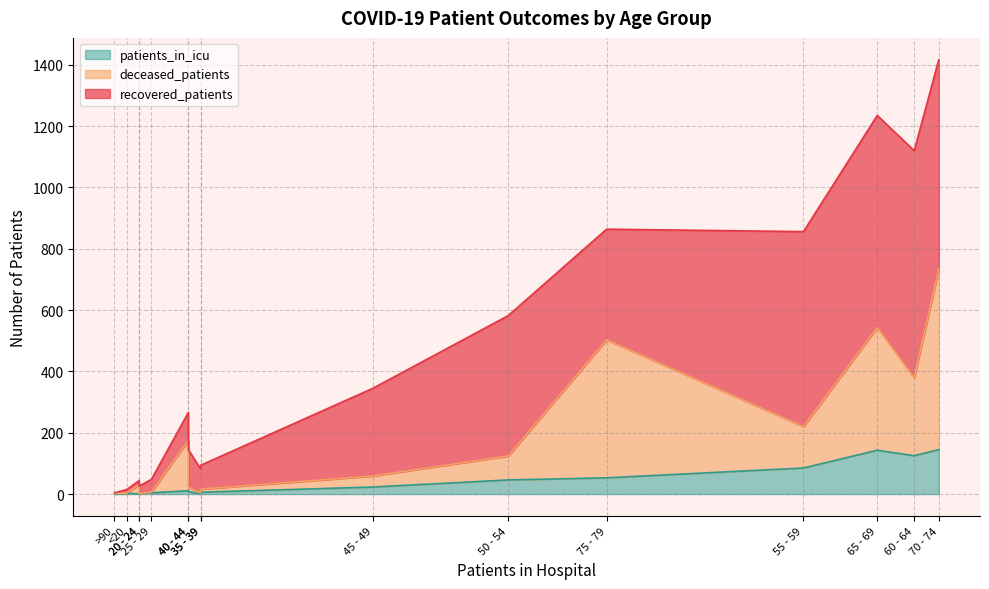

Which category has the highest value in the recovered_patients series?

60 - 64